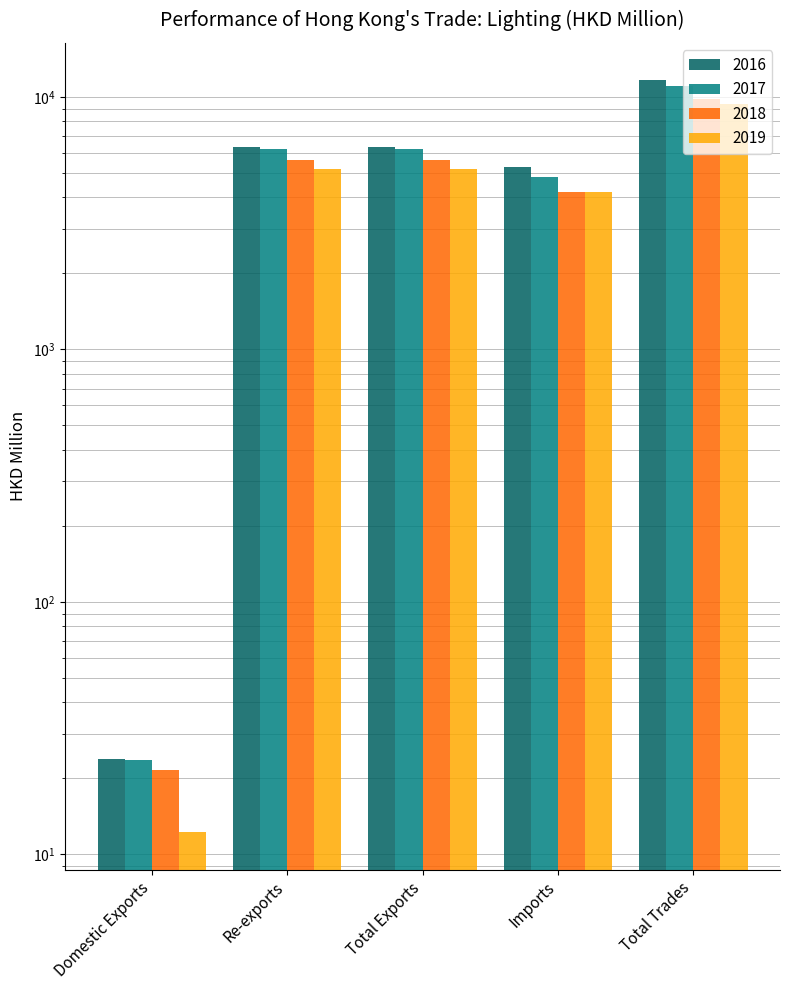

Between Domestic Exports and Imports, which series saw the biggest shift?

2016